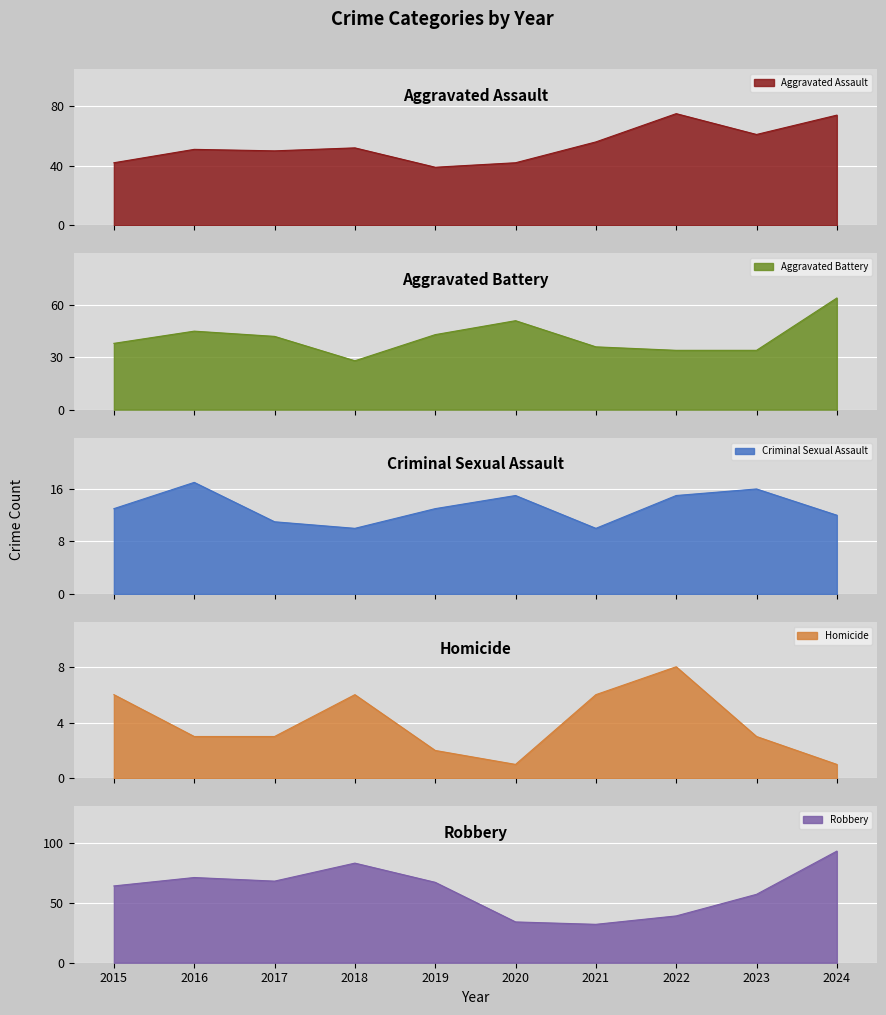

At 2015, list the series in order from largest to smallest.

Robbery, Aggravated Assault, Aggravated Battery, Criminal Sexual Assault, Homicide